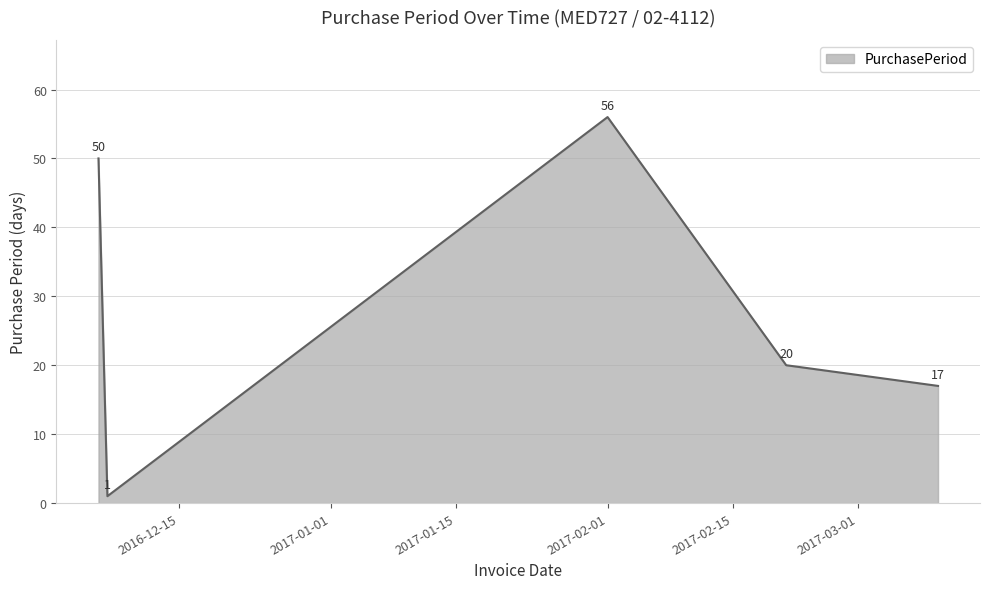

How many lines are shown in the chart?

1